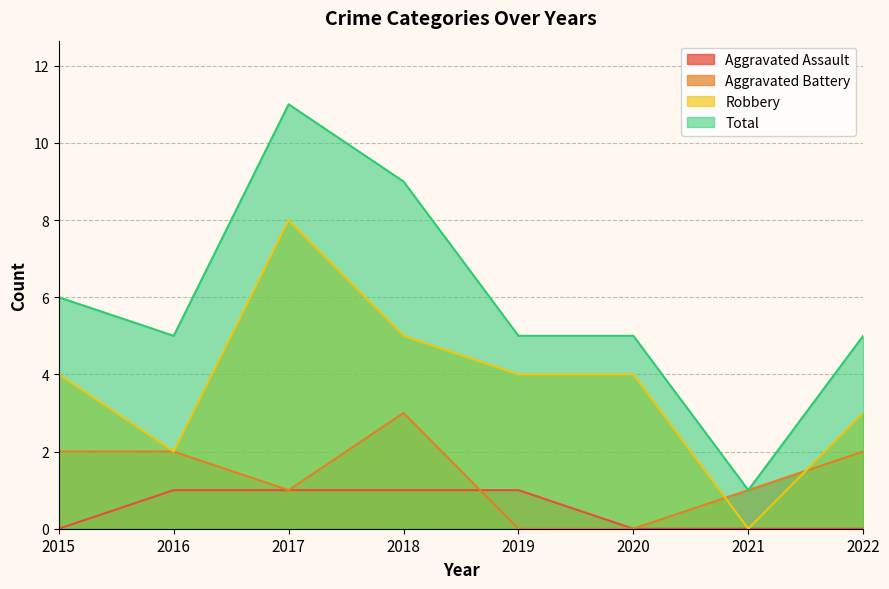

Where is the first local maximum for Aggravated Battery?

2018